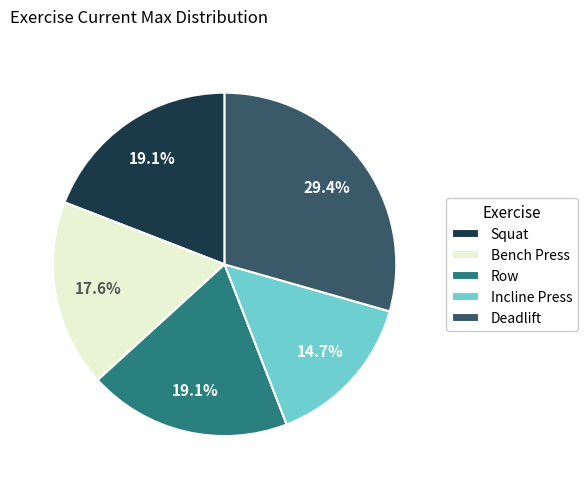

Combined, do Deadlift and Row account for over 50%?

No